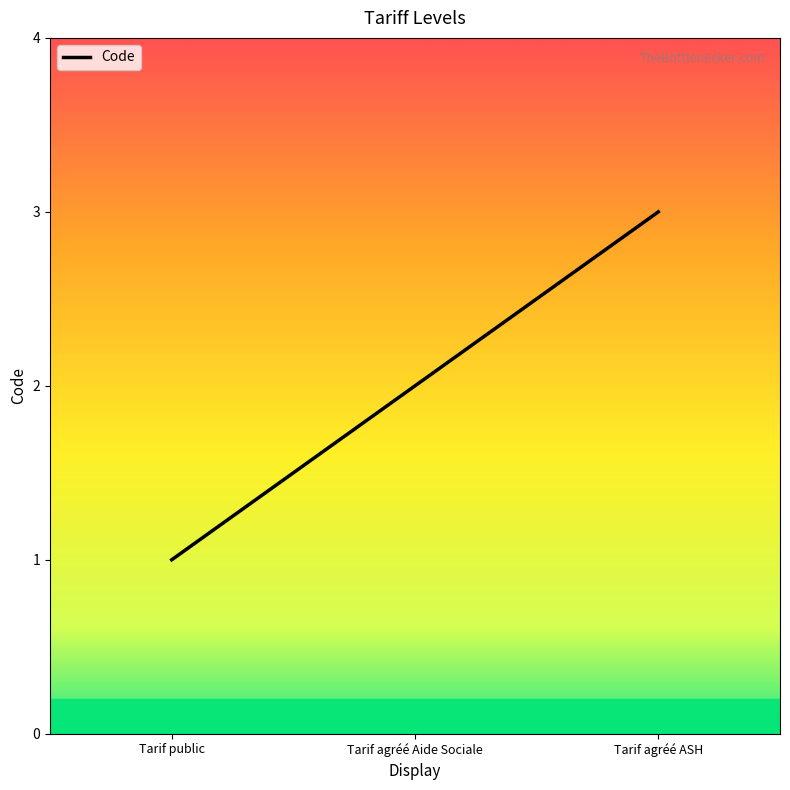

Which has a higher value, Tarif agréé Aide Sociale or Tarif public?

Tarif agréé Aide Sociale